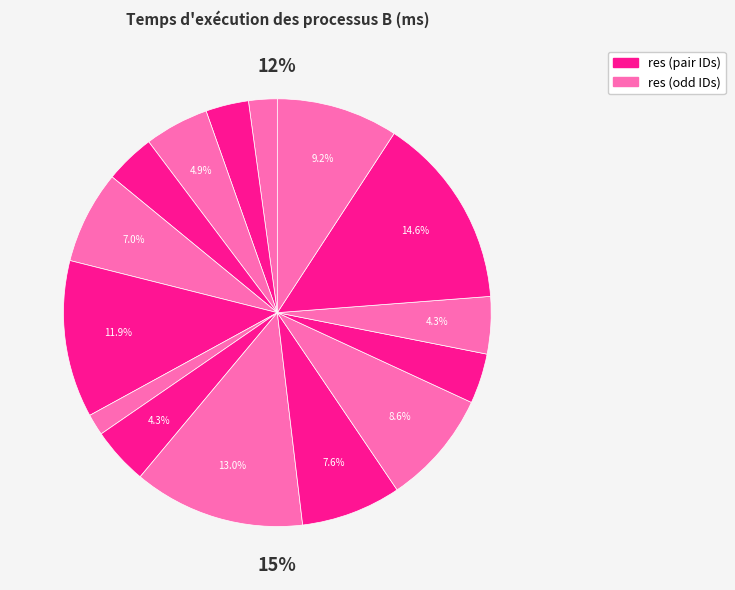

Is it true that 6 is 12% of the pie?

True